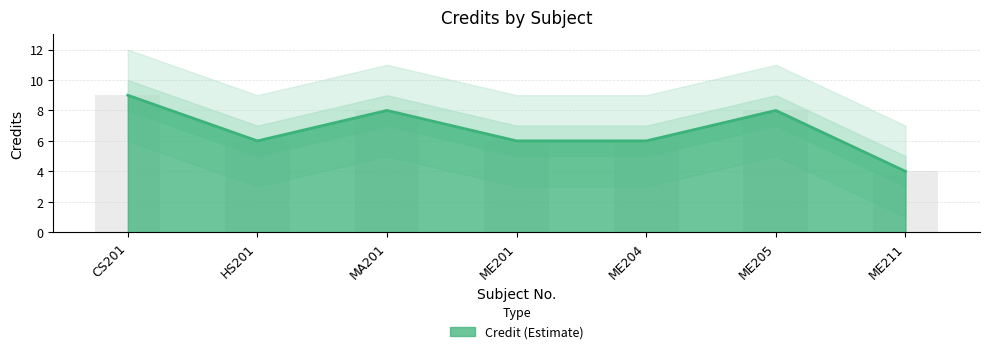

True or false: Credit_upper has a value of 13 at MA201.

False